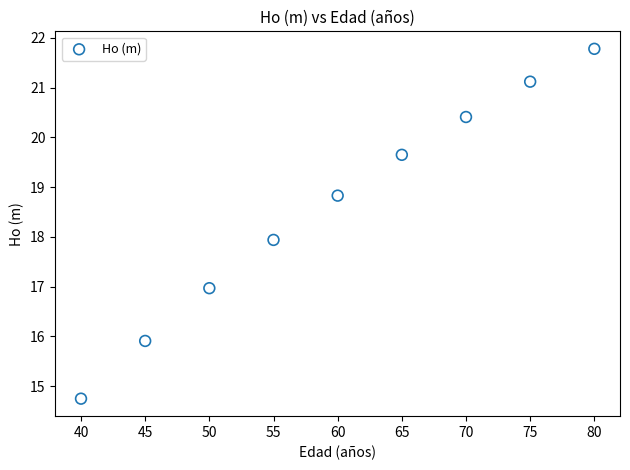

What is the average X value?

60.0